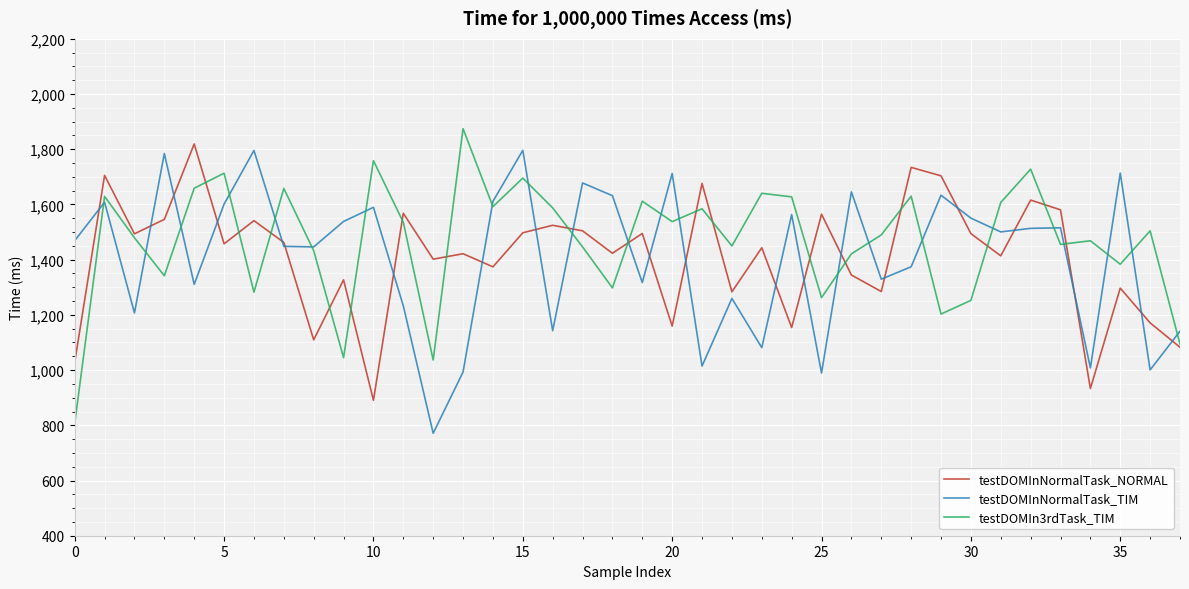

What is the lowest value of the testDOMInNormalTask_NORMAL series?

890.7